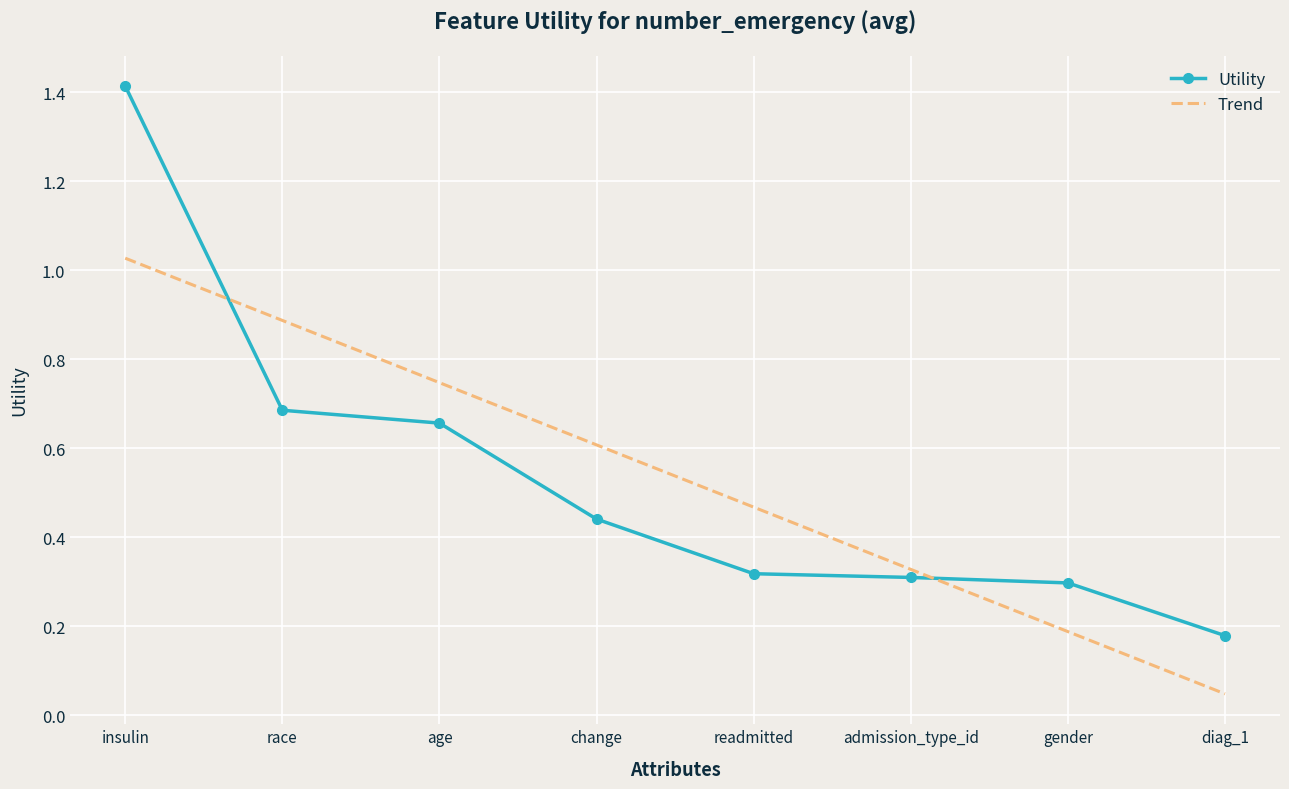

What is the difference between the maximum and second lowest values in the Trend series?

0.8